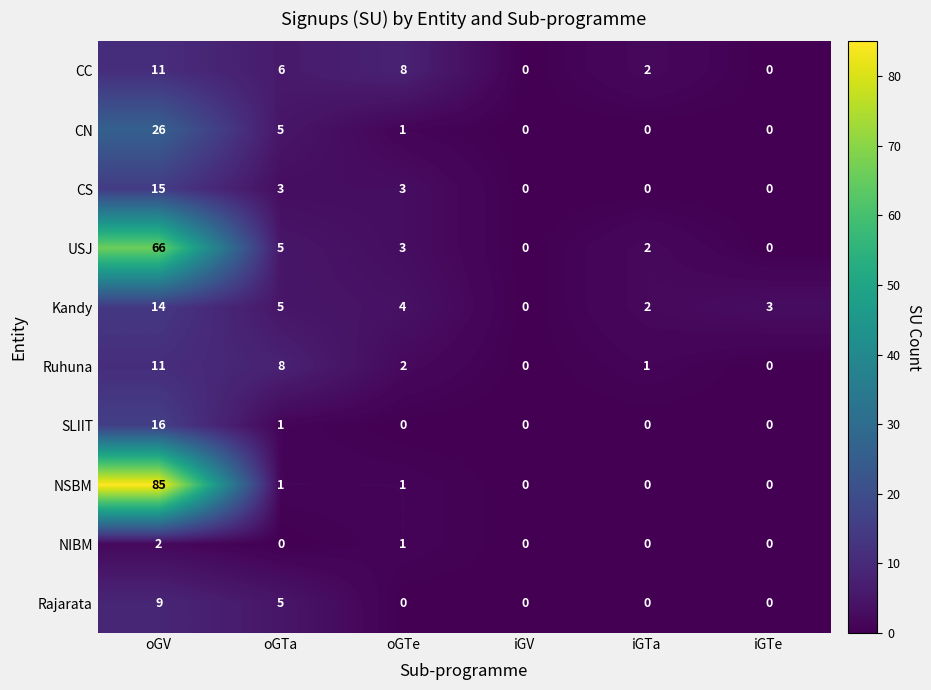

The NSBM series shows 0 at iGTa. True or false?

True